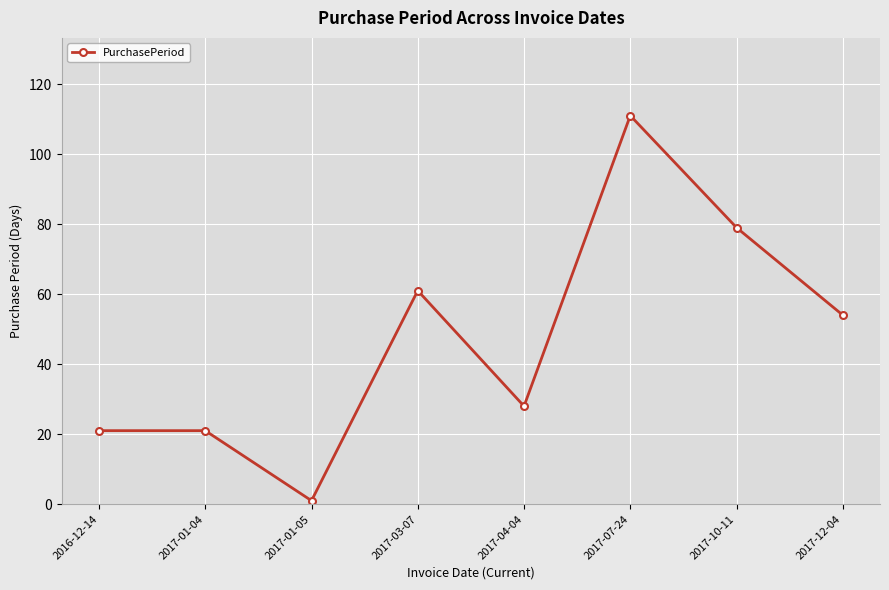

What is the value of the 5th point from the left?

28